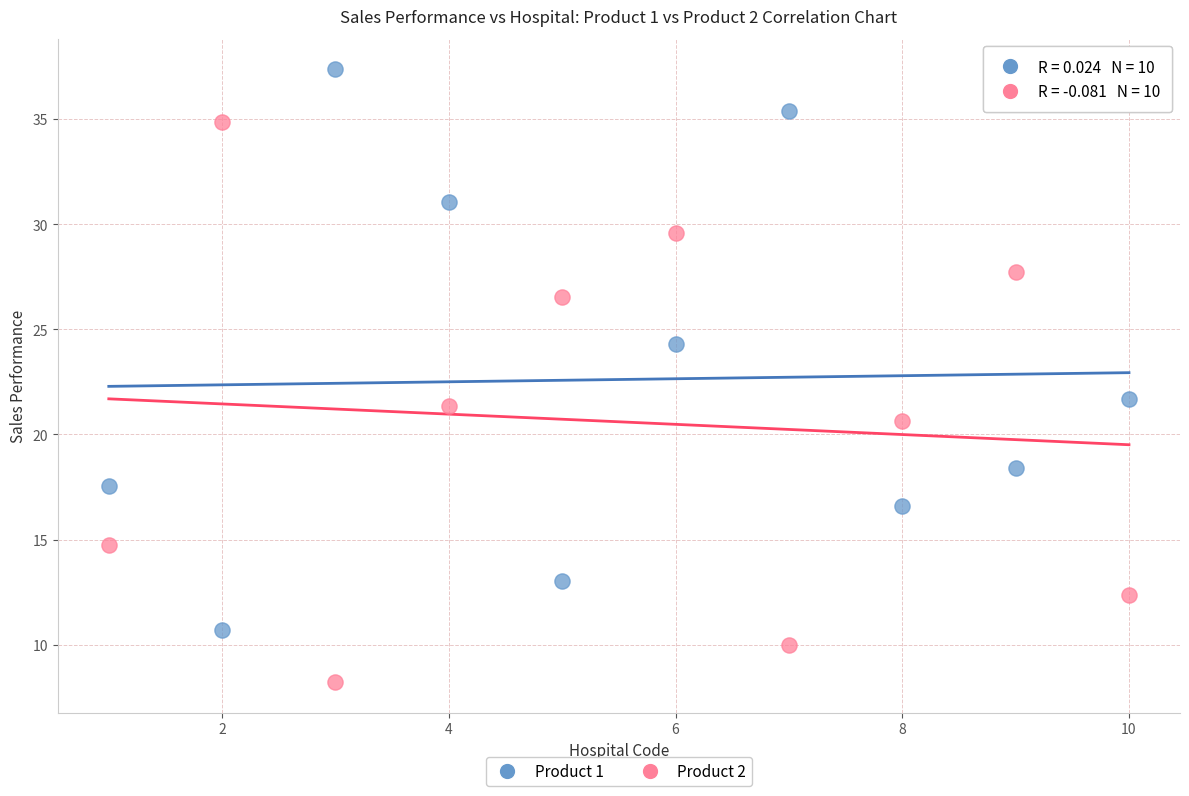

Which series contains the highest Y value?

Product 1